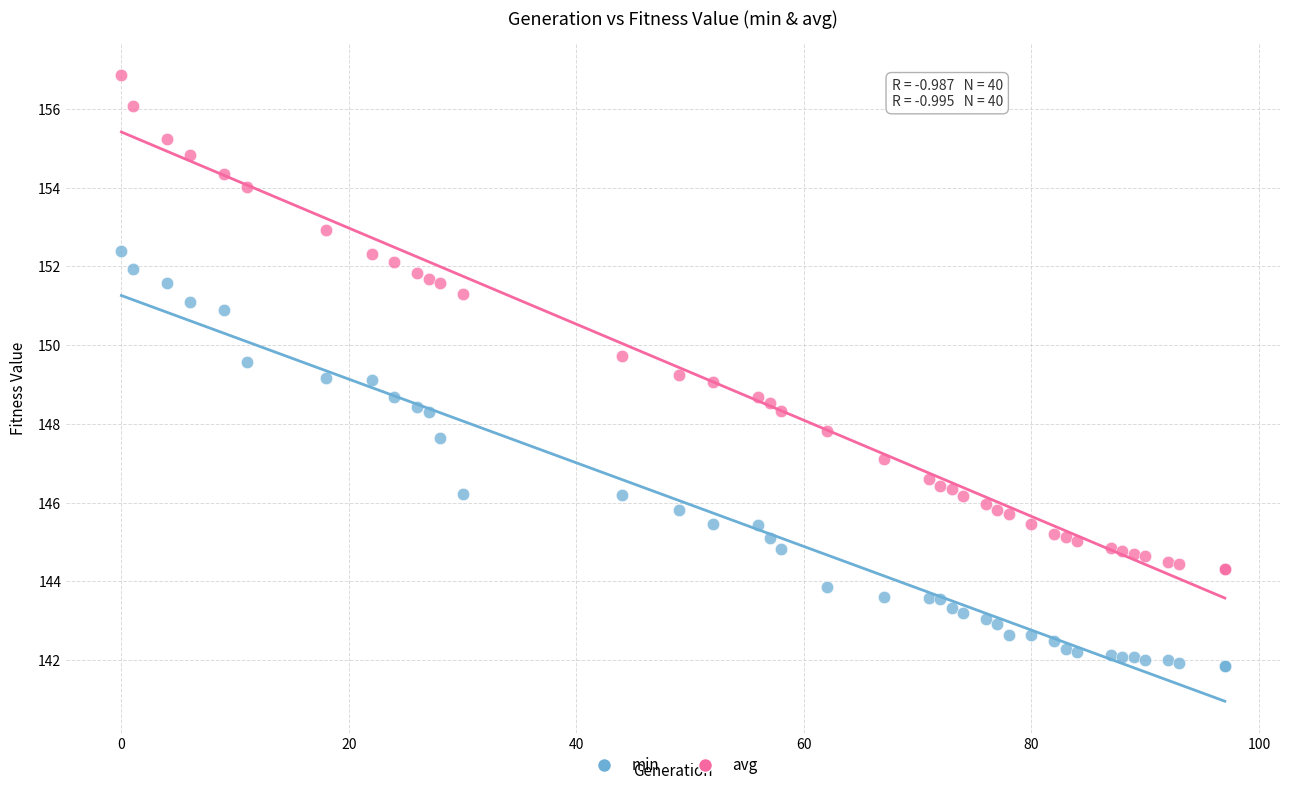

Which series contains the highest Y value?

avg